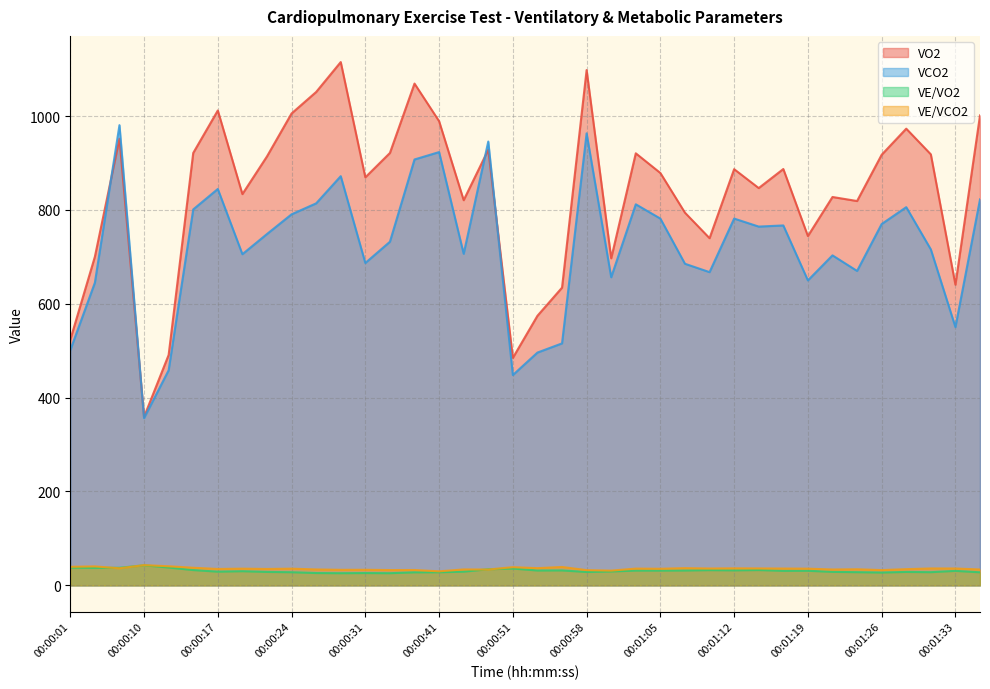

The VO2 series shows 563.1 at 00:01:24. True or false?

False